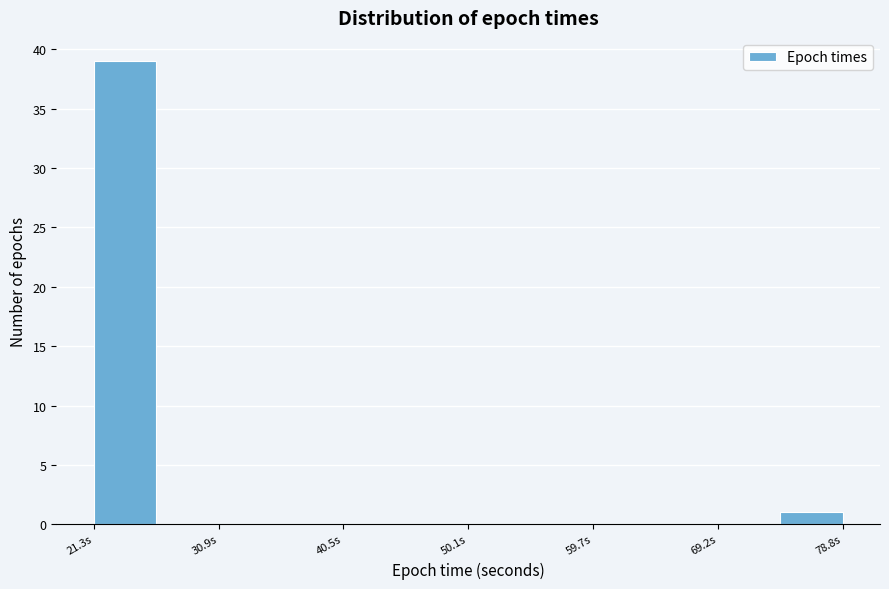

How tall is the bar that spans 21 to 26 on the x-axis? Neither the bar edges nor the heights are printed on the chart, so give them approximately, as read against the axes.

39